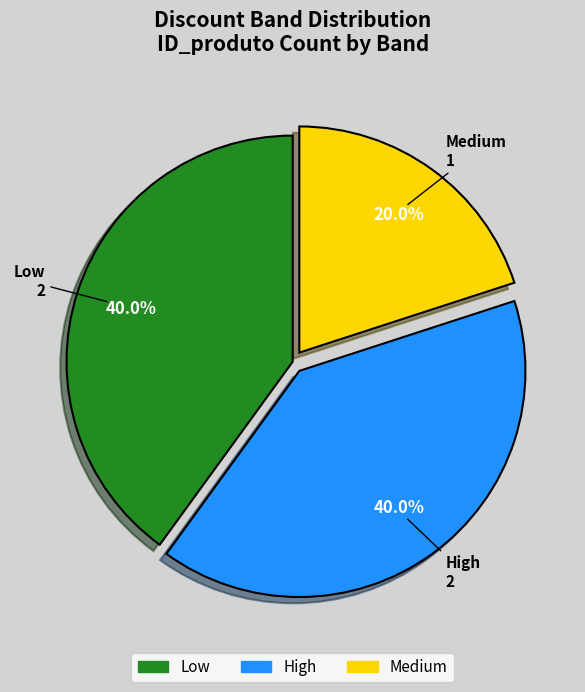

Is it true that Low is 48% of the pie?

False